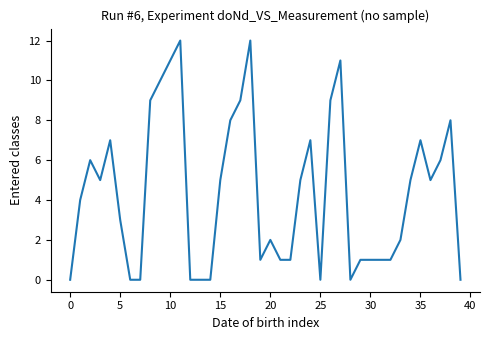

What is the difference between the maximum and minimum values?

12